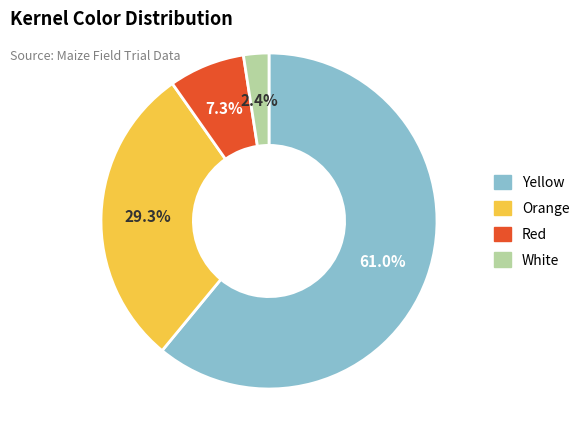

Rank the categories by value from lowest to highest.

White, Red, Orange, Yellow